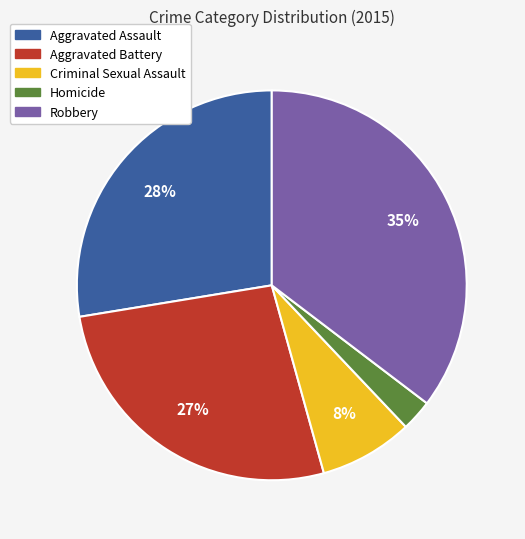

What is the largest slice in the pie chart?

Robbery